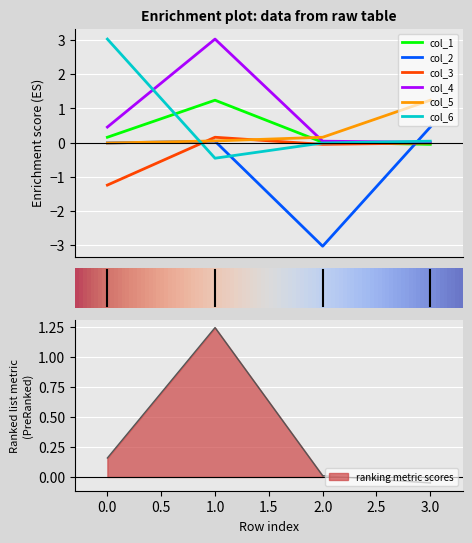

Which category has the highest value across all series?

1.0